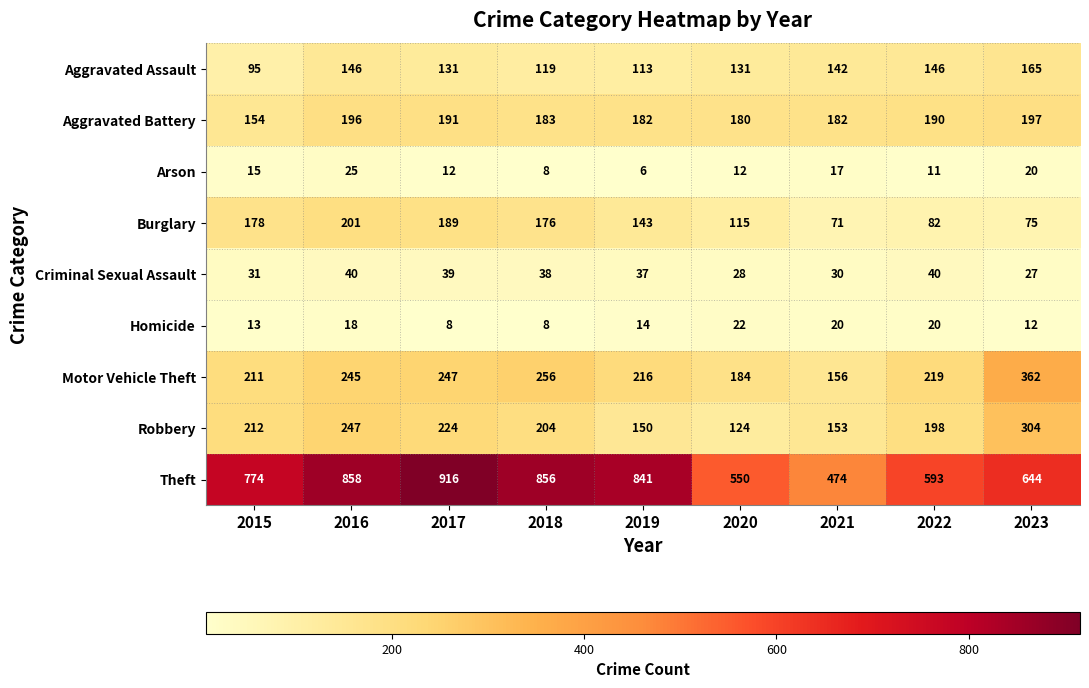

What is the total value across all series at 2019?

1702